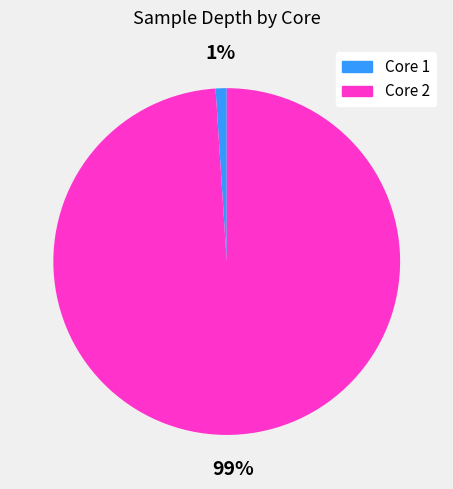

True or false: Core 1 accounts for 1% of the total.

True